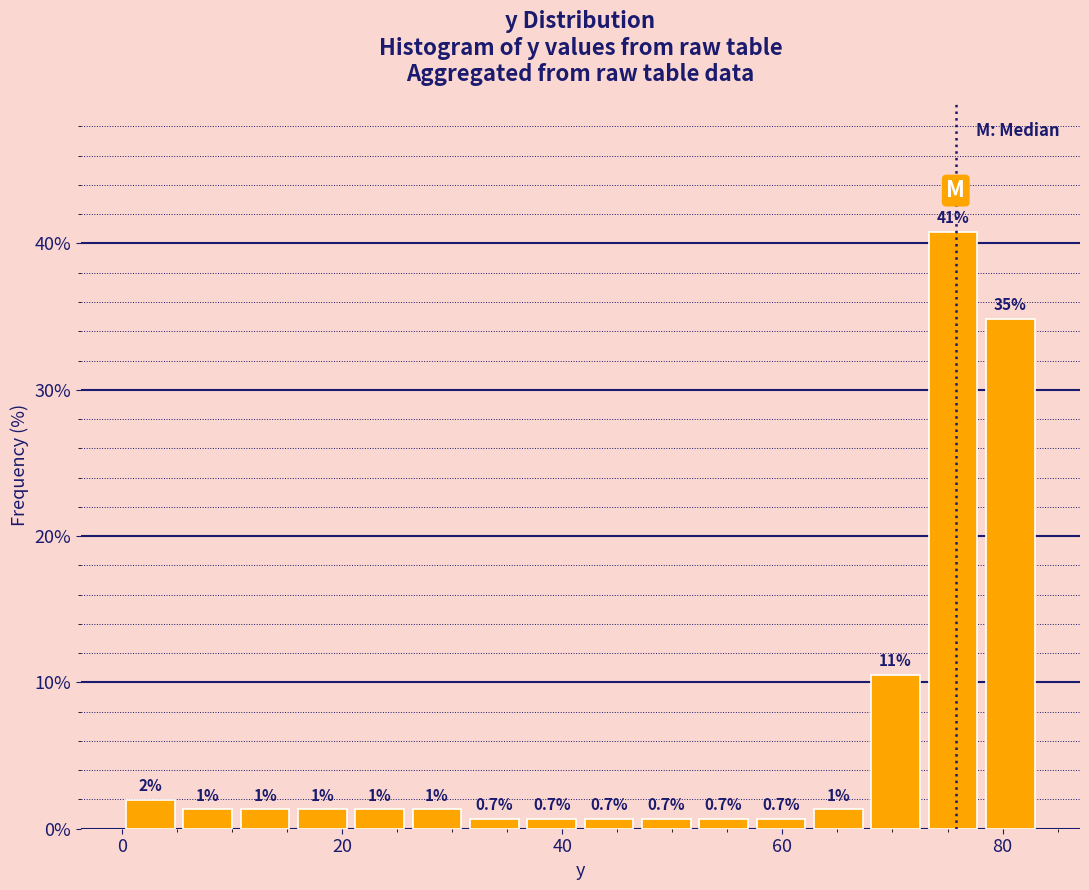

Around what value on the x-axis is the tallest bar? Give the approximate position of its centre, as read against the axis.

76